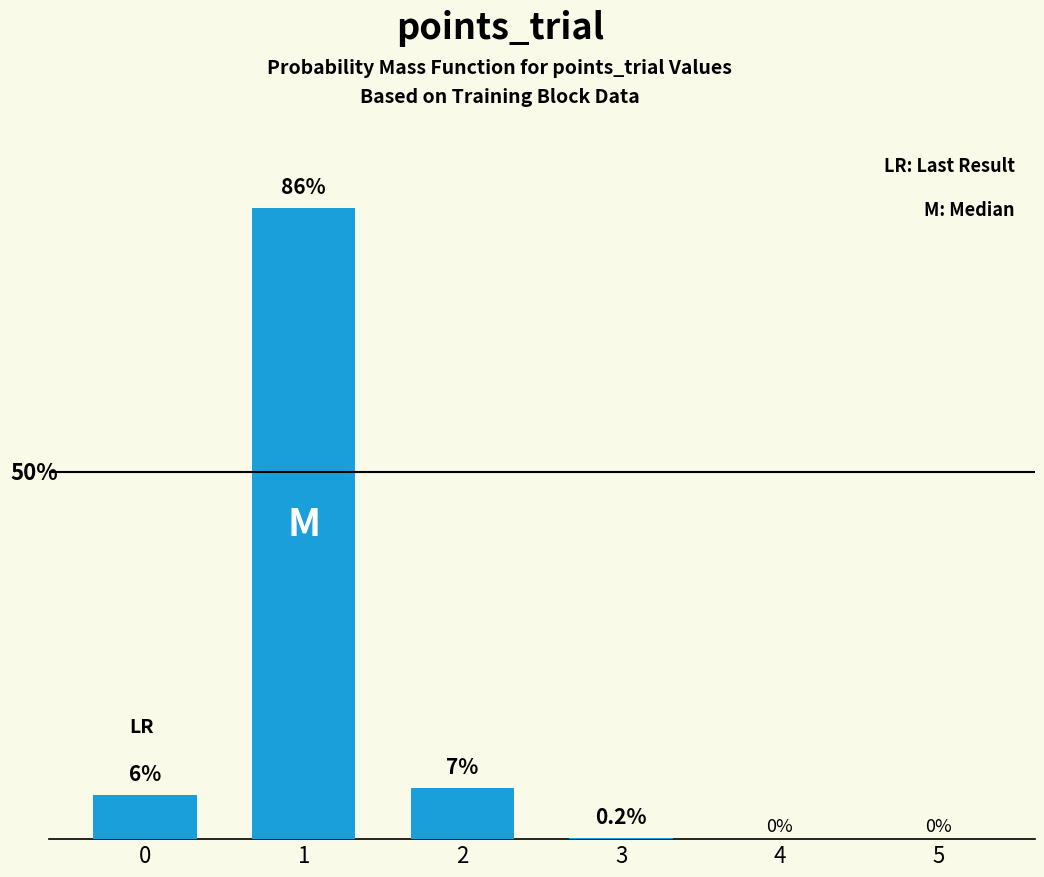

Reading left to right, what are all the values shown in this chart?

6.0	86.0	7.0	0.2	0.0	0.0